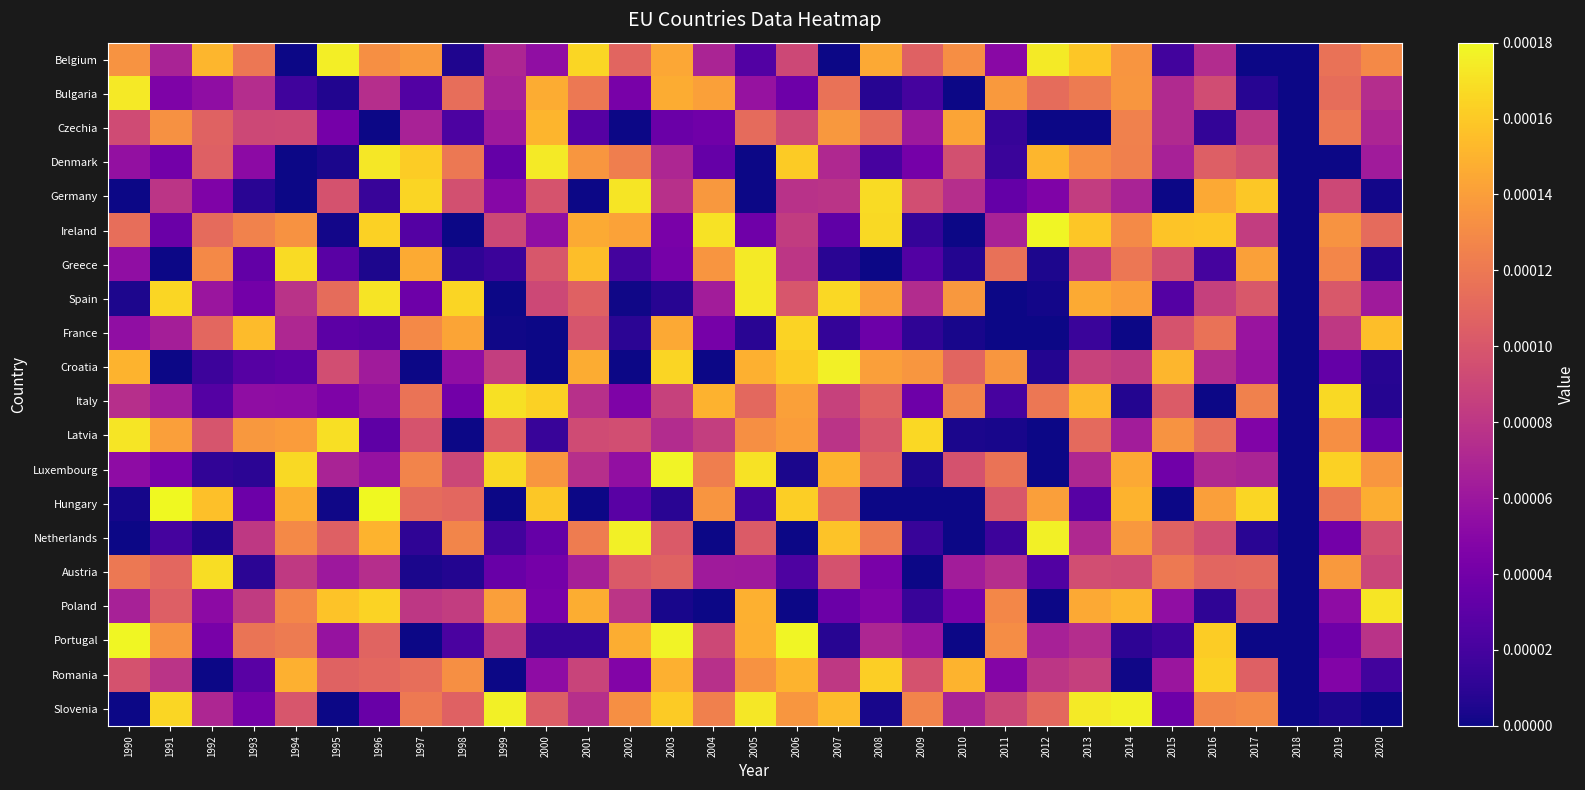

Rank the series by their maximum value, from lowest to highest.

Czechia, Romania, France, Austria, Italy, Poland, Germany, Latvia, Spain, Bulgaria, Denmark, Greece, Belgium, Croatia, Netherlands, Slovenia, Luxembourg, Ireland, Portugal, Hungary